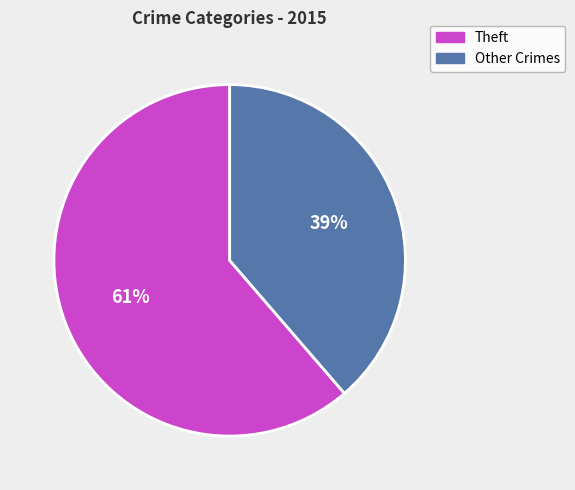

To the nearest percent, what is the average slice percentage?

50%